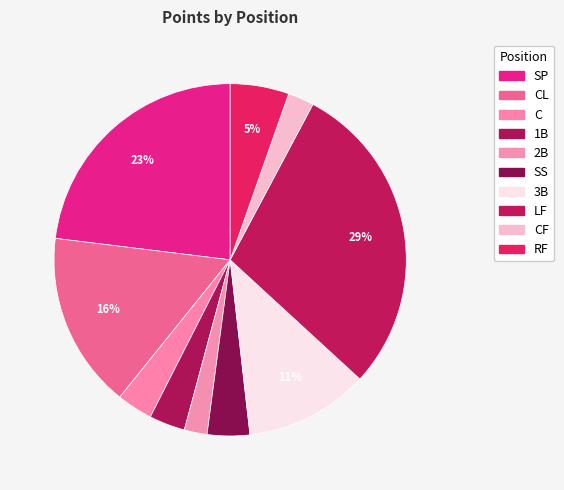

What is the largest slice in the pie chart?

LF